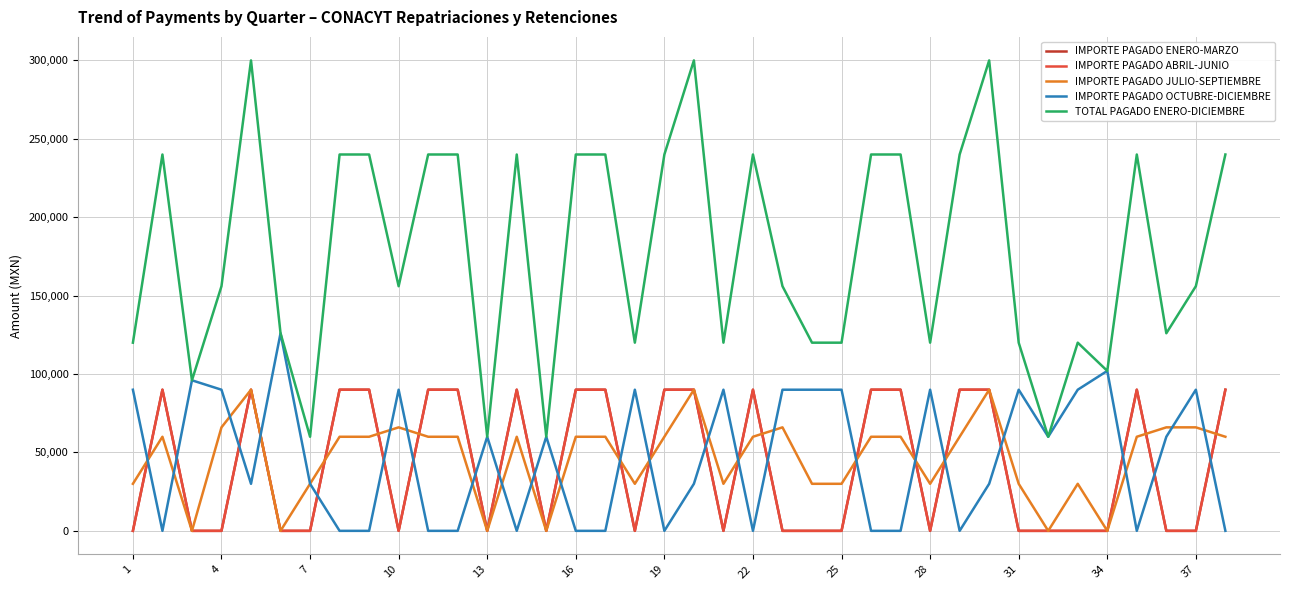

What is the difference between the maximum and minimum values in the IMPORTE PAGADO JULIO-SEPTIEMBRE series?

90000